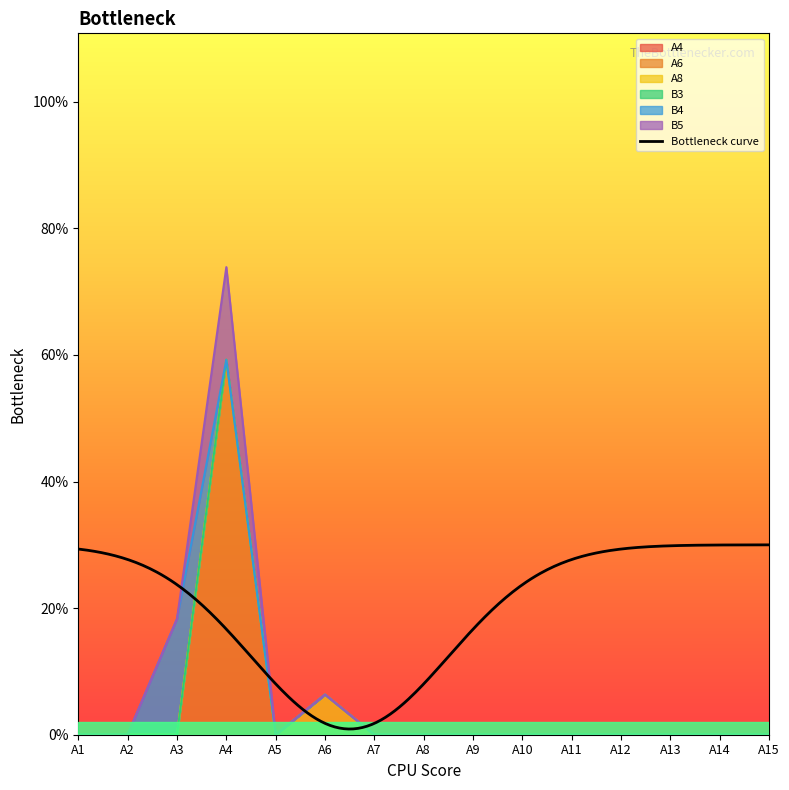

True or false: B4 and B3 intersect in this chart.

False